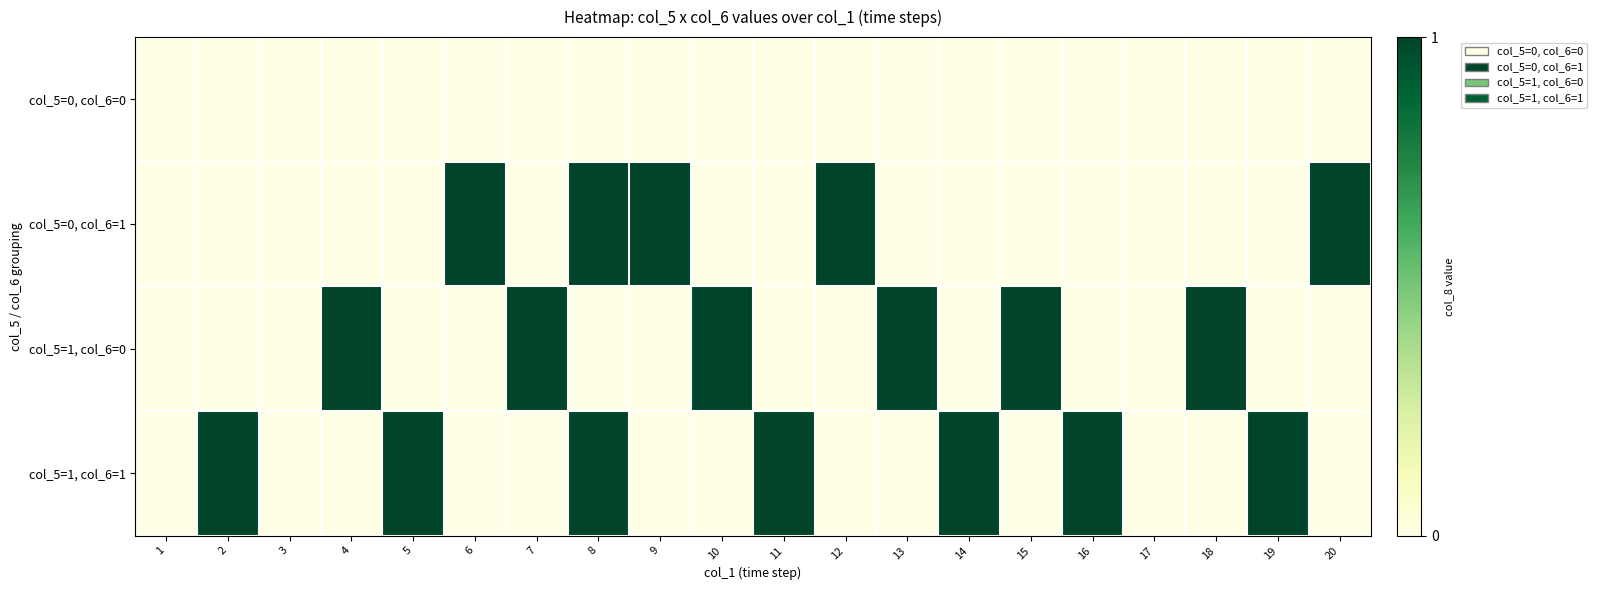

Rank the series at 20 from lowest to highest value.

col_5=0, col_6=0, col_5=1, col_6=0, col_5=1, col_6=1, col_5=0, col_6=1